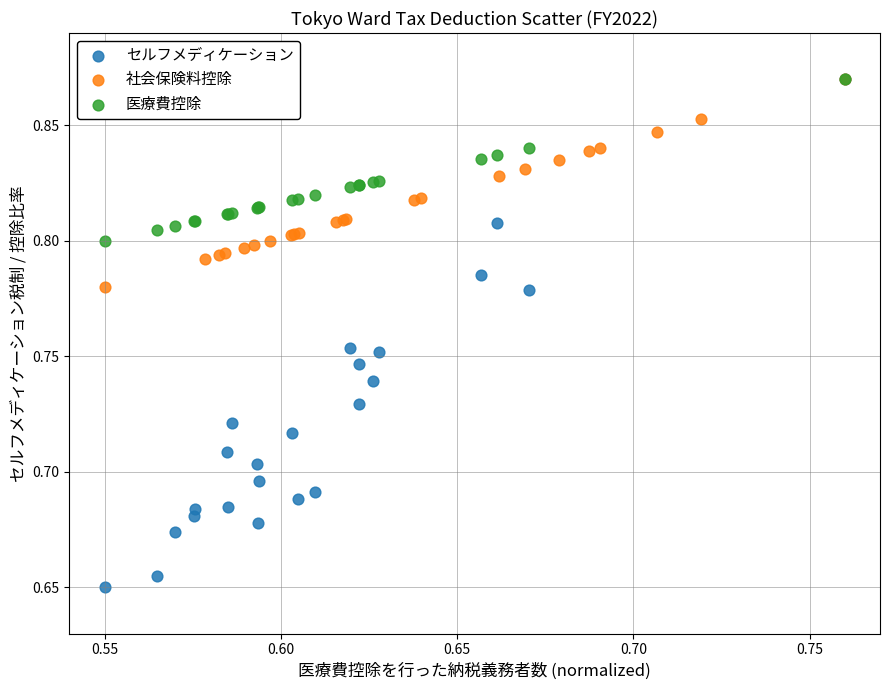

What are all the series names shown in the legend?

セルフメディケーション, 社会保険料控除, 医療費控除